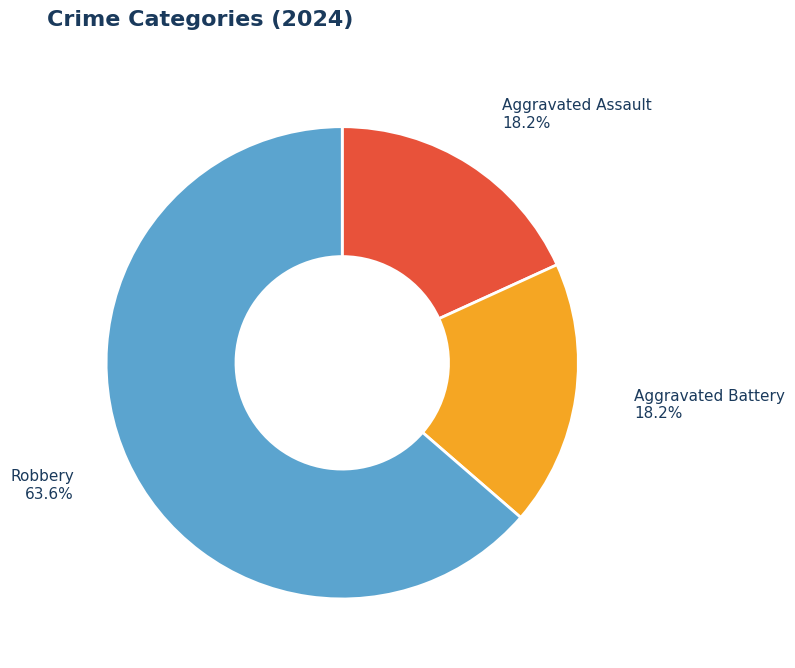

Between Aggravated Battery and Robbery, which is larger?

Robbery